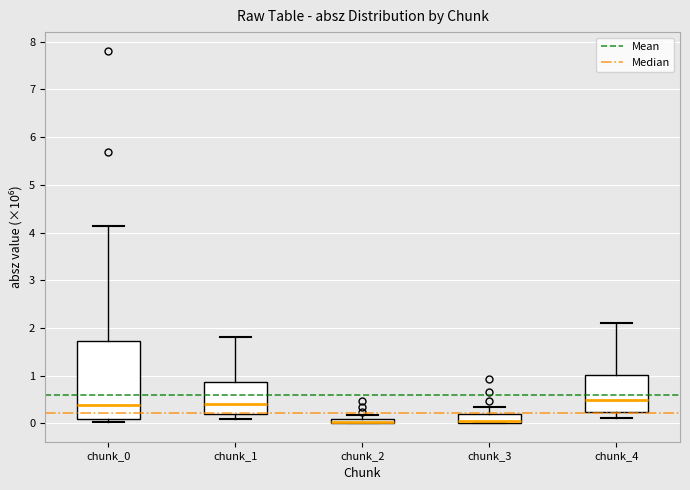

Where does the upper whisker of the box for chunk_3 end on the y-axis? The values are not printed on the chart, so give them approximately, as read against the axis.

0.3